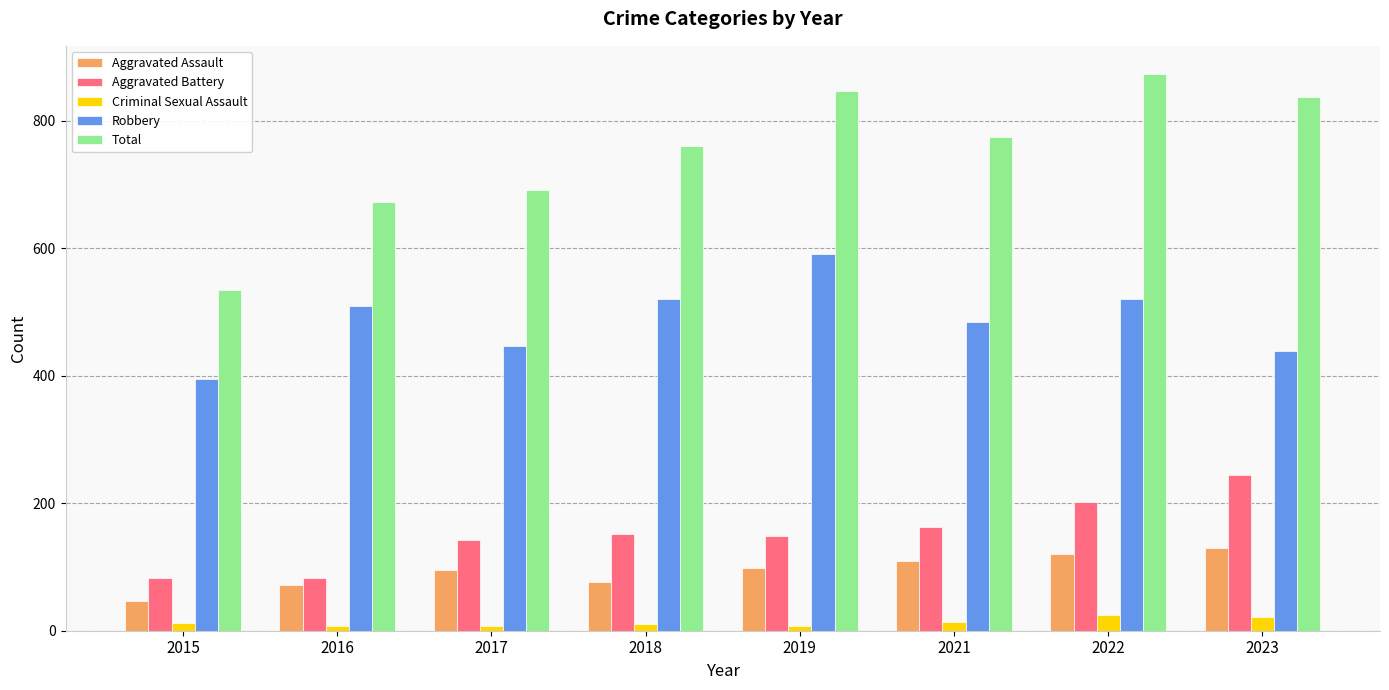

What is the difference between the highest and lowest values at 2023?

815